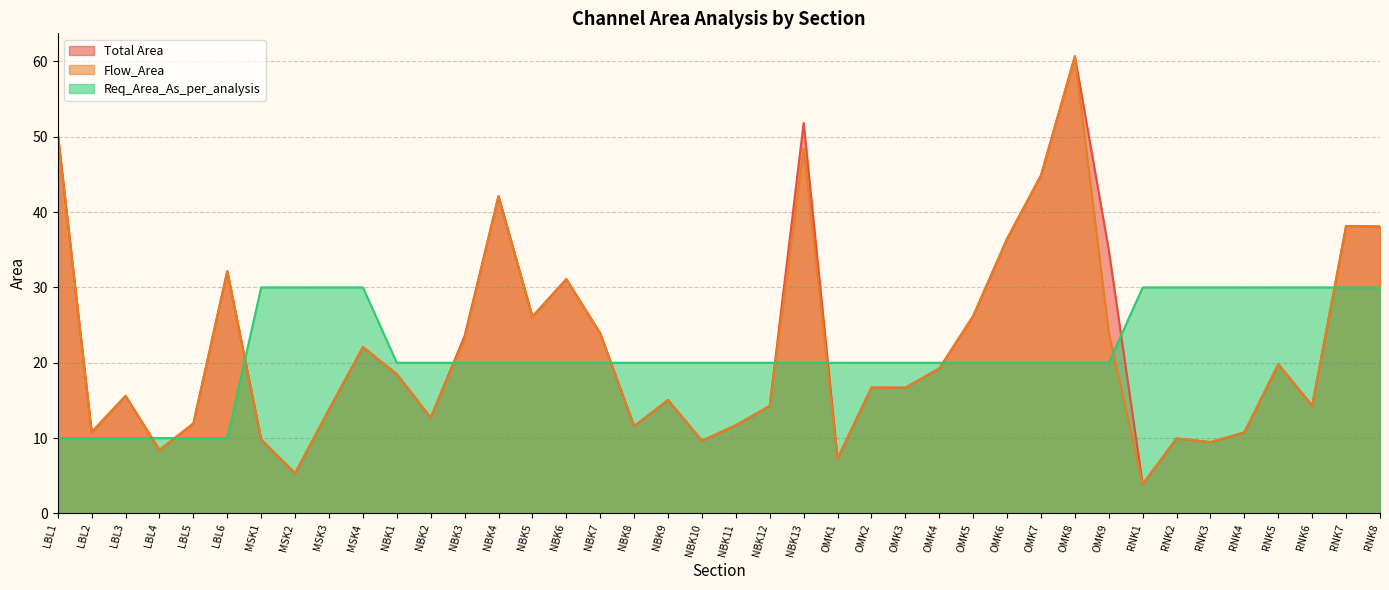

What is the total value across all series at OMK6?

92.9